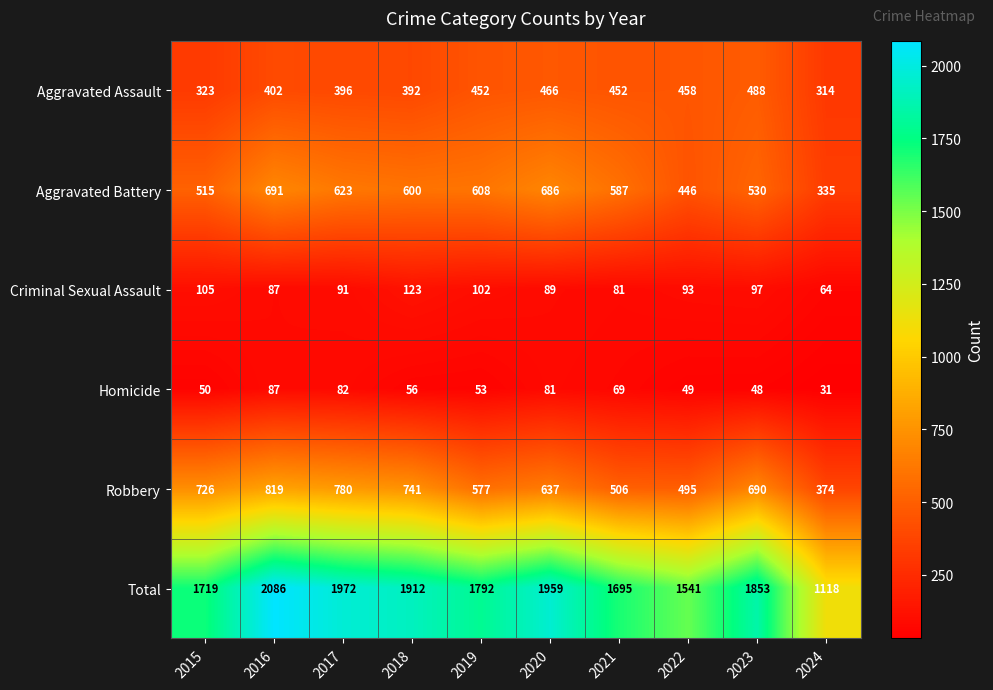

Which label corresponds to the largest value in the chart?

2016